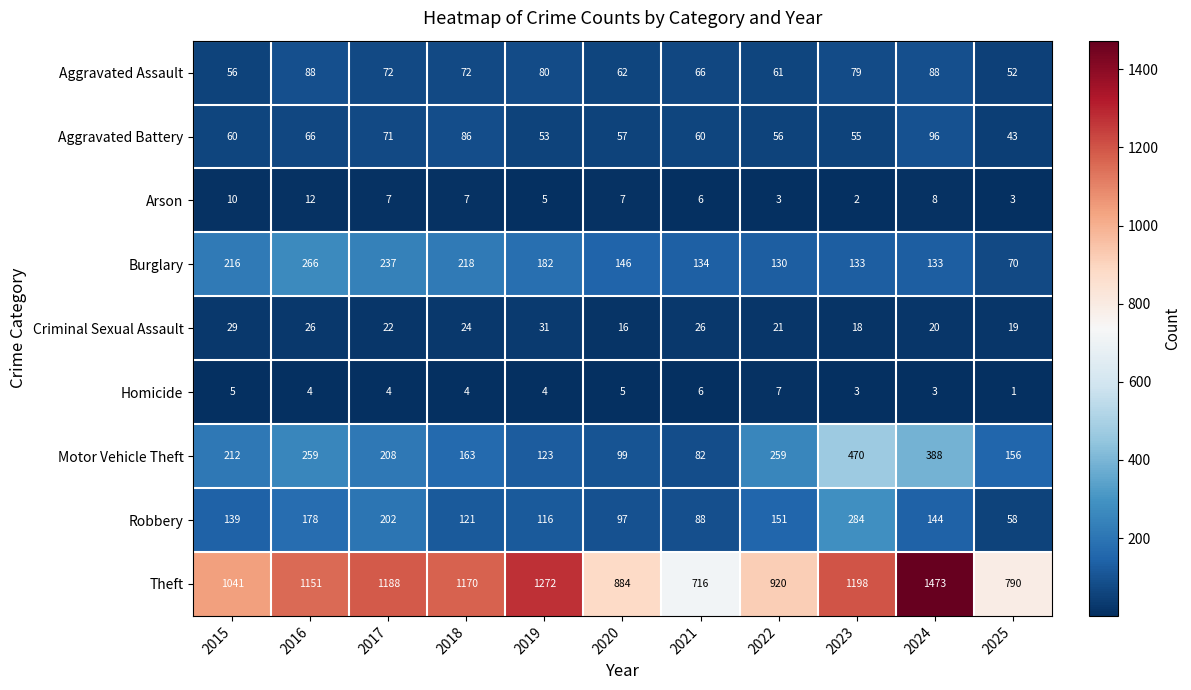

At which label does Aggravated Assault first exceed 72?

2016